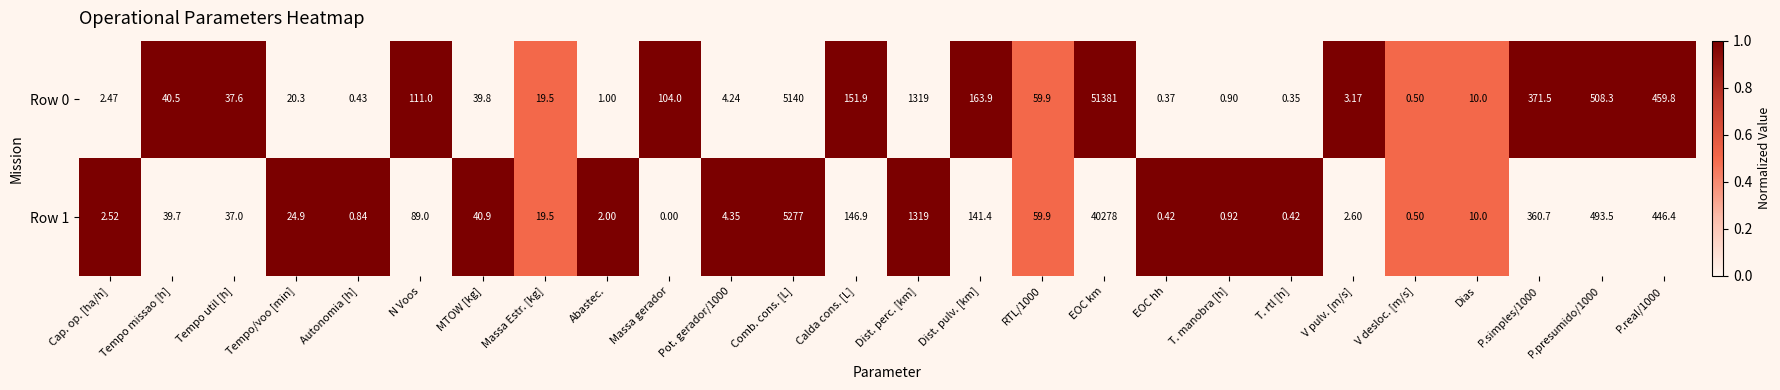

Where is Row 0 nearest to the value 25690?

Comb. cons. [L]